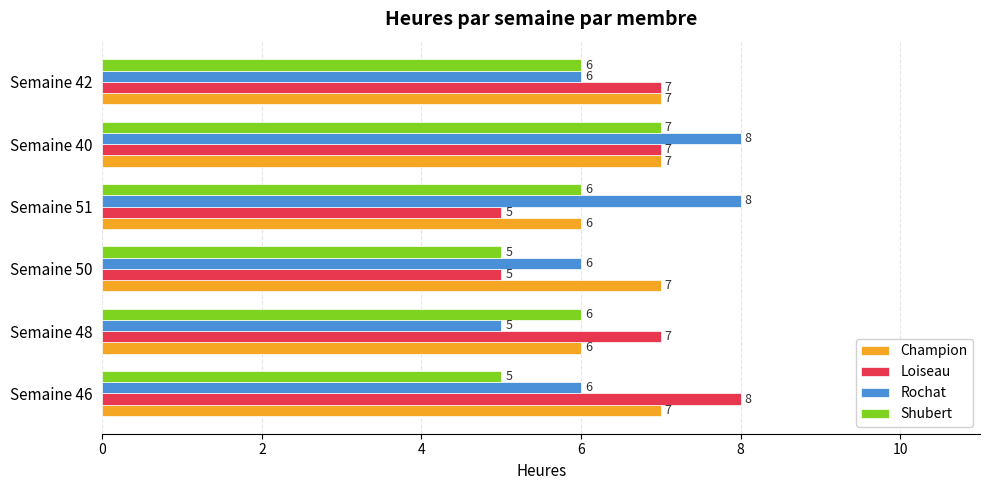

How many Champion values are between 6 and 7?

6